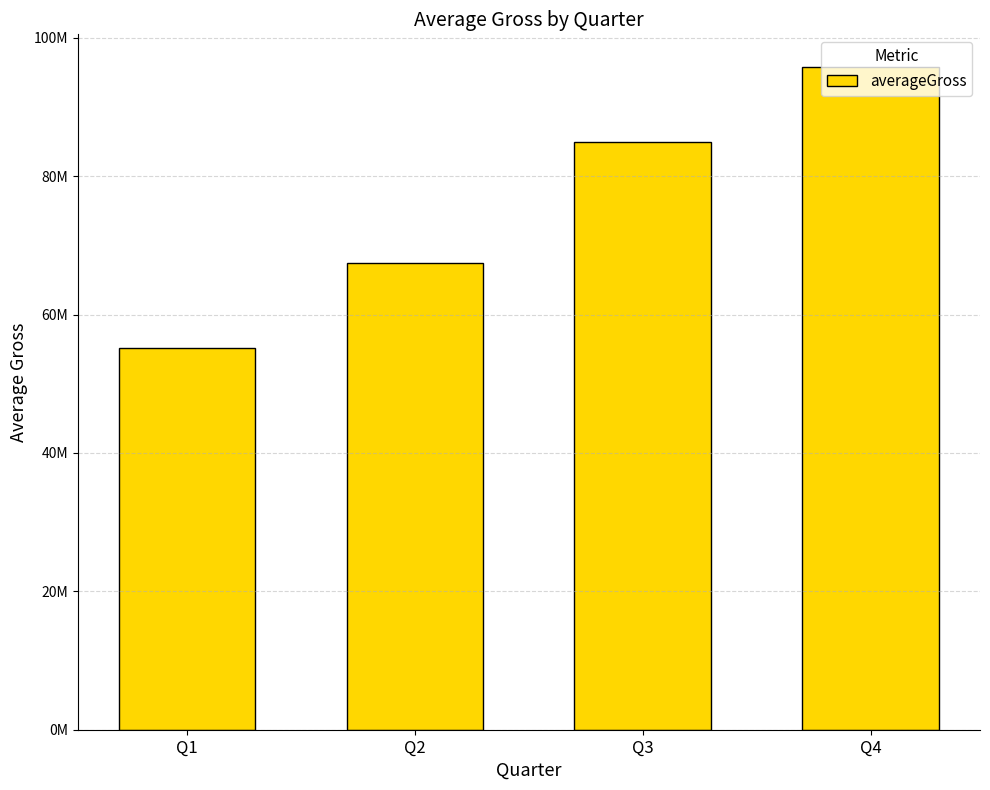

What is the value of the 1st bar from the left?

55232659.4